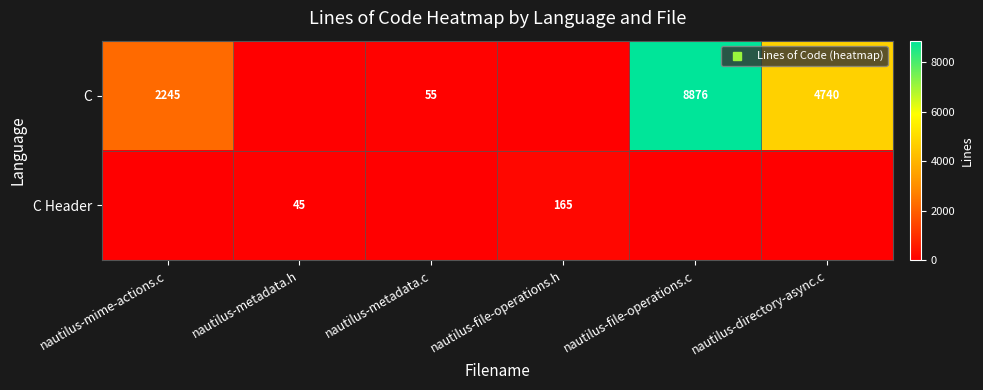

The C series shows 3241 at nautilus-file-operations.c. True or false?

False